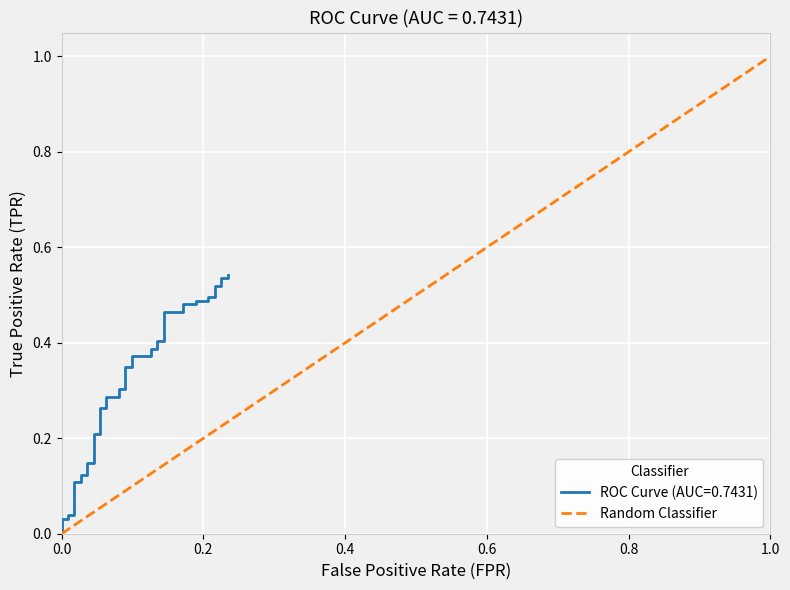

The value at 1.0 is 0. True or false?

False